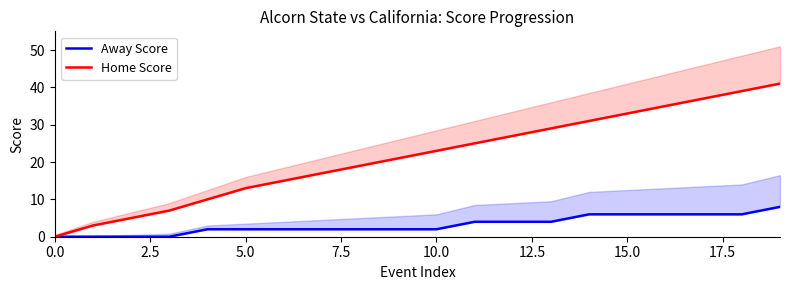

List the series in order of their overall mean, highest first.

Home Score, Away Score